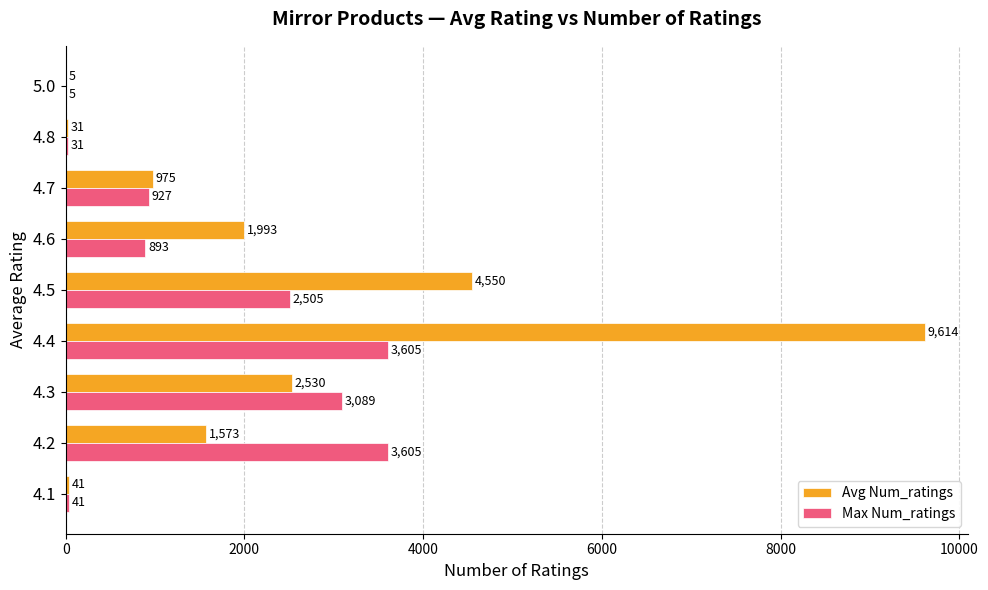

What is the greatest value displayed?

9614